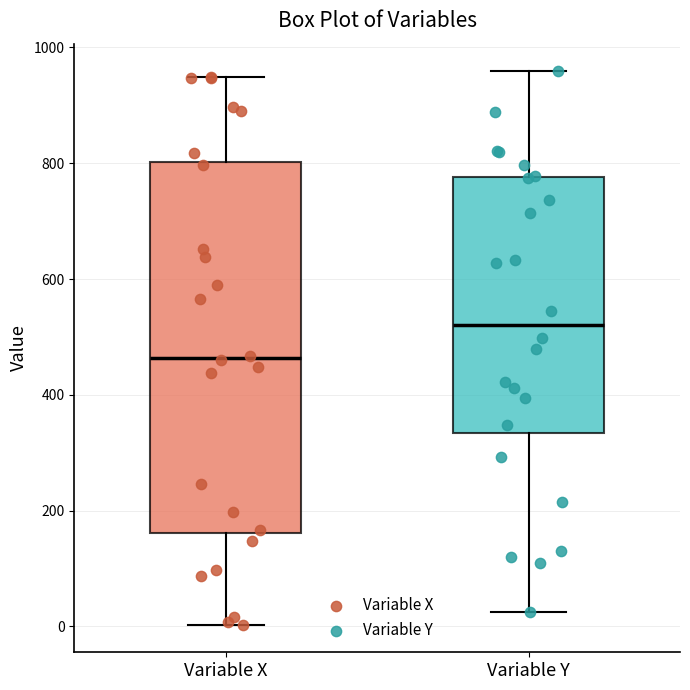

Which box's median line is the highest?

Variable Y